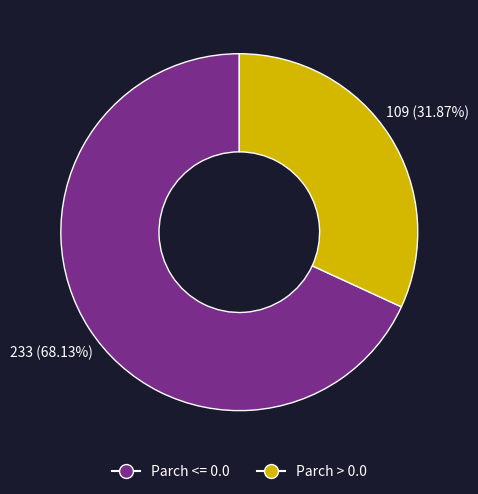

How many slices are in this pie chart?

2